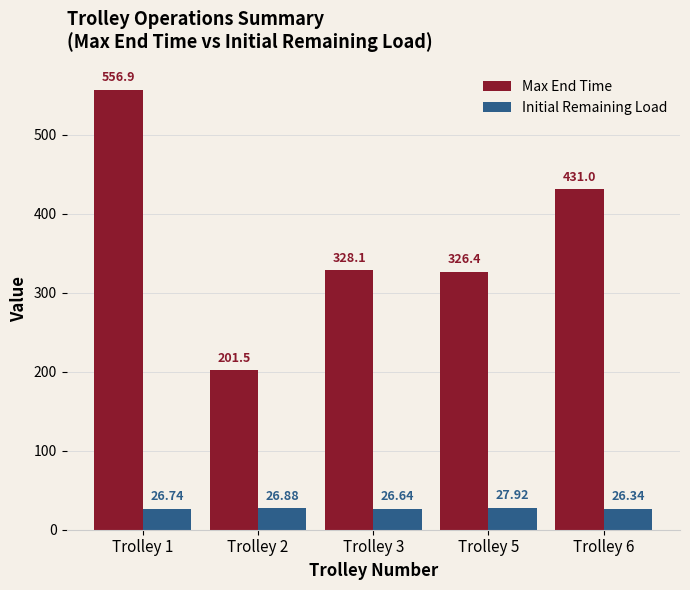

Which category has the highest value in the Initial Remaining Load series?

Trolley 5